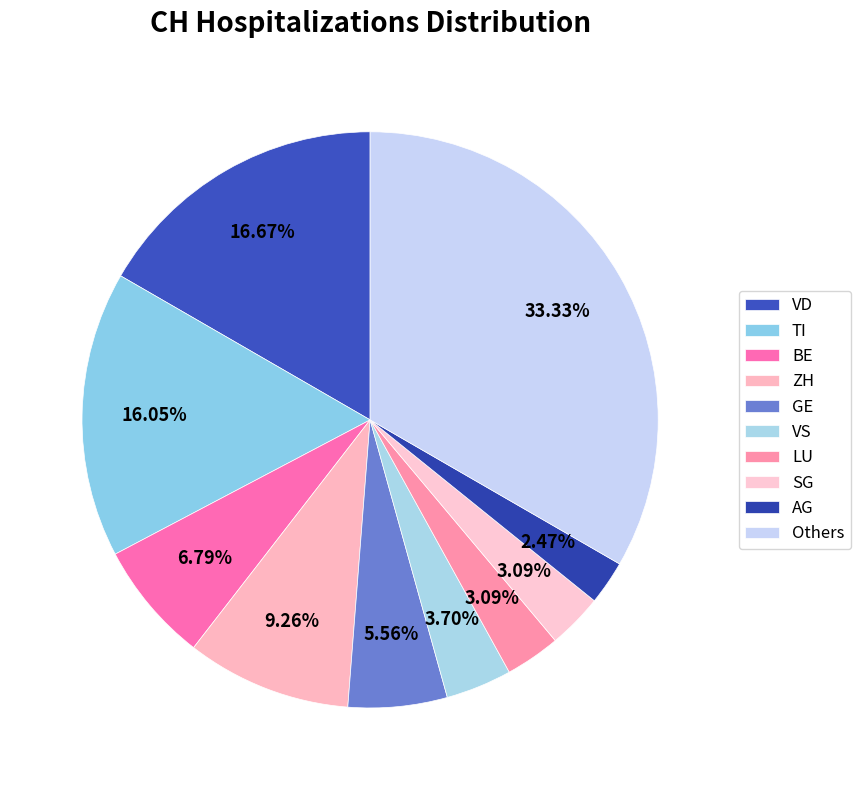

How many segments does this pie chart have?

10